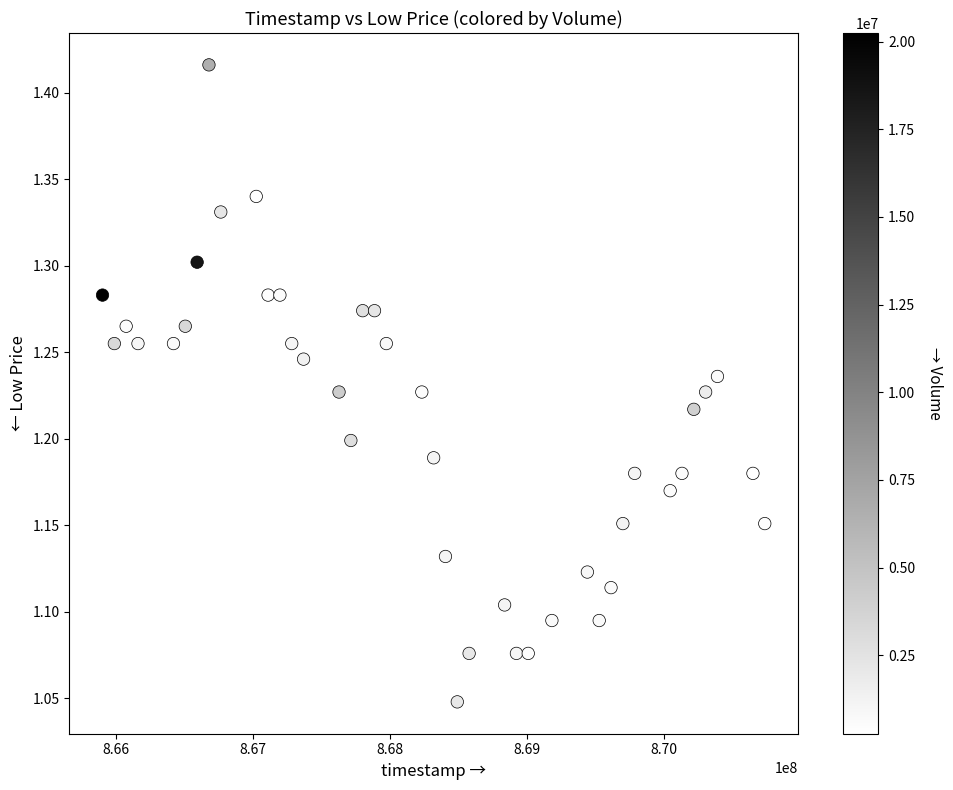

What is the range of Y values (max minus min)?

0.4